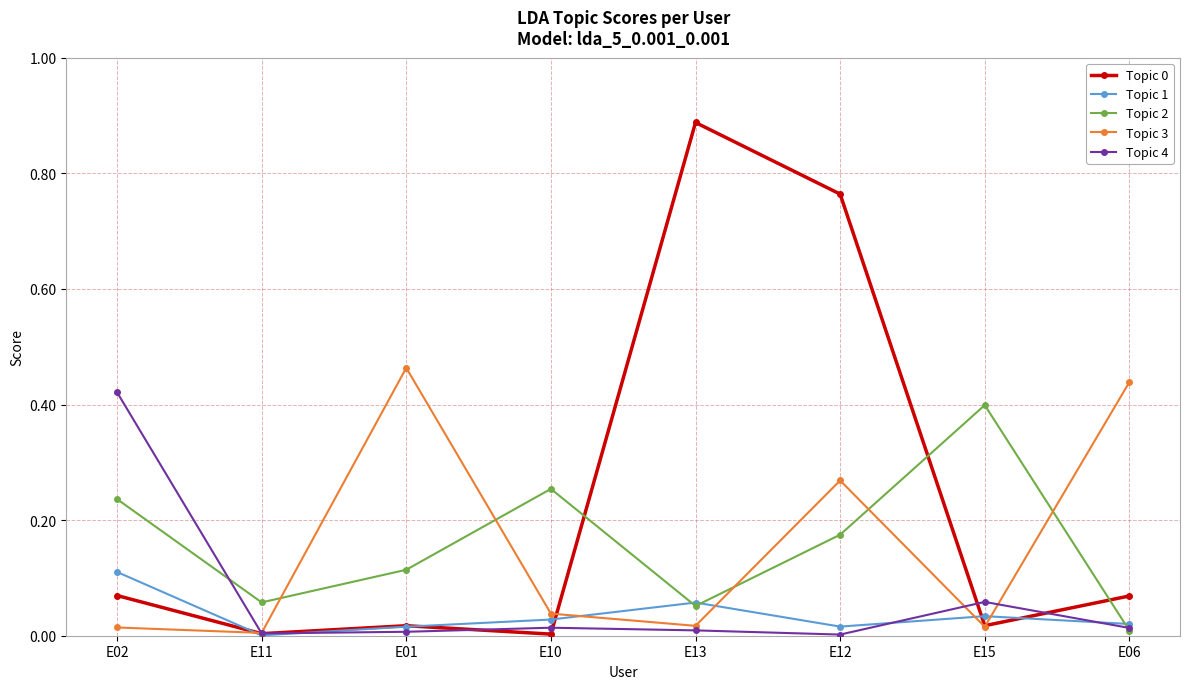

True or false: Topic 1 has a value of 0.0 at E15.

True